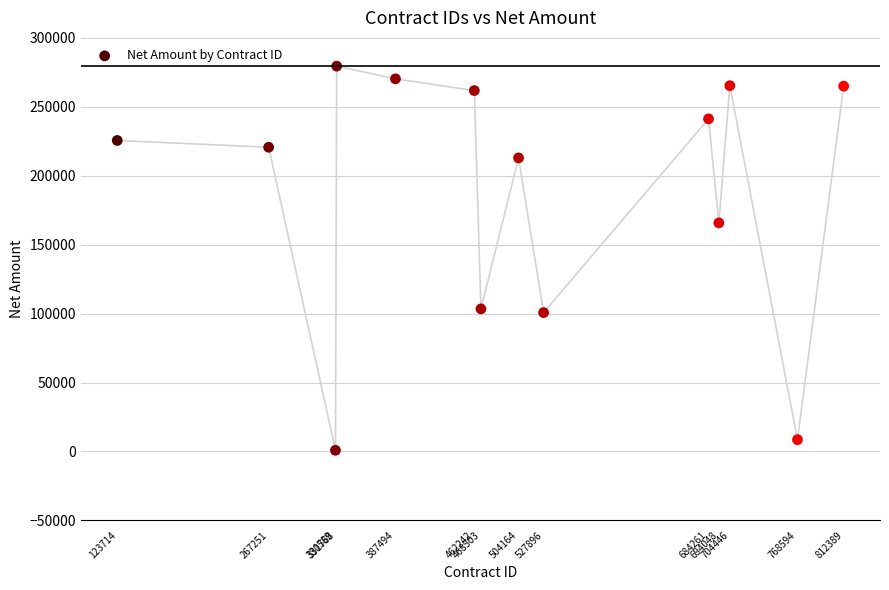

What Y value in the scatter plot is closest to 140195?

165820